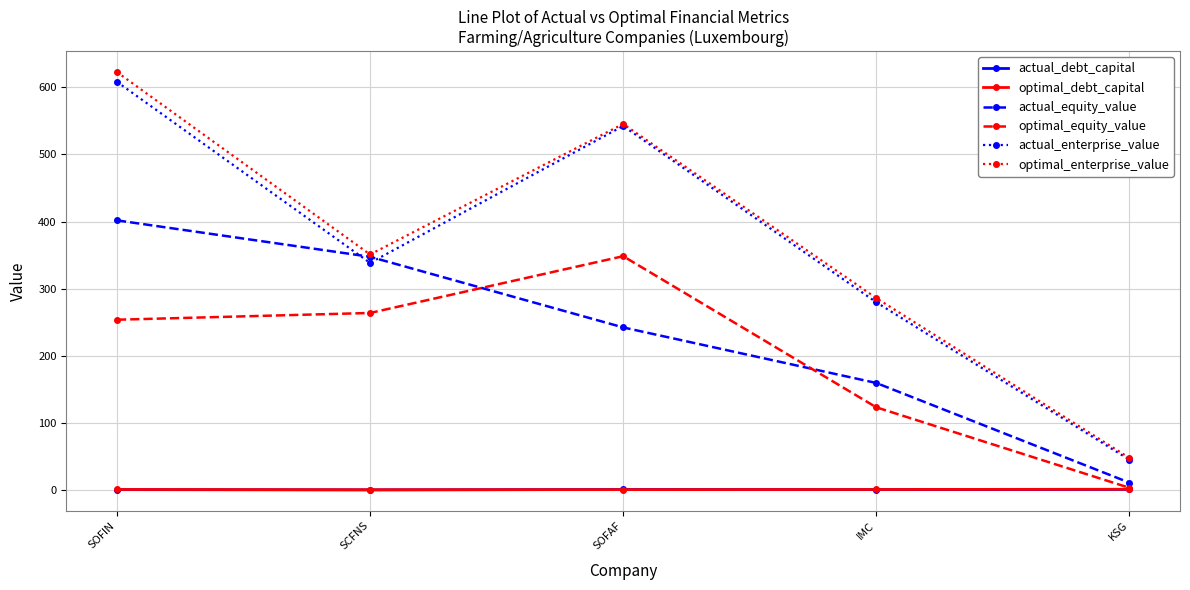

What is the difference between the highest and lowest values at SOFIN?

622.4